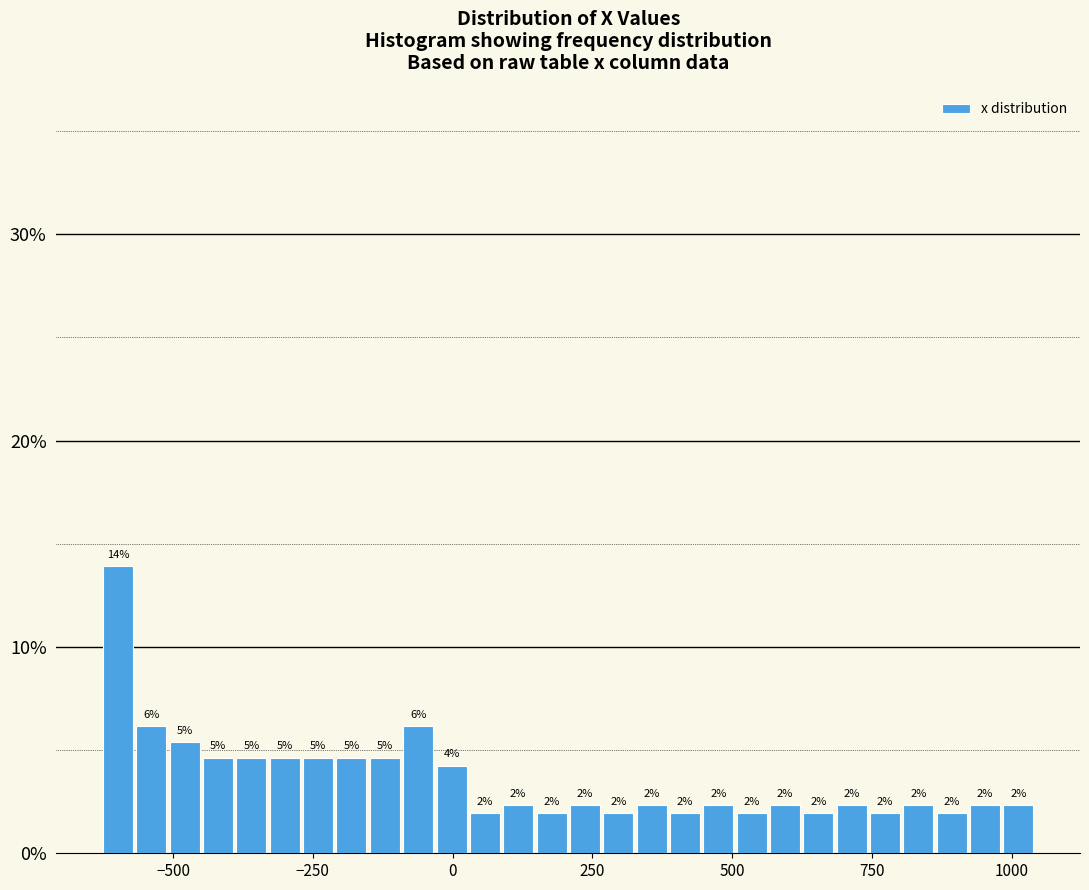

Read against the x-axis, roughly where is the centre of the tallest bar?

-600